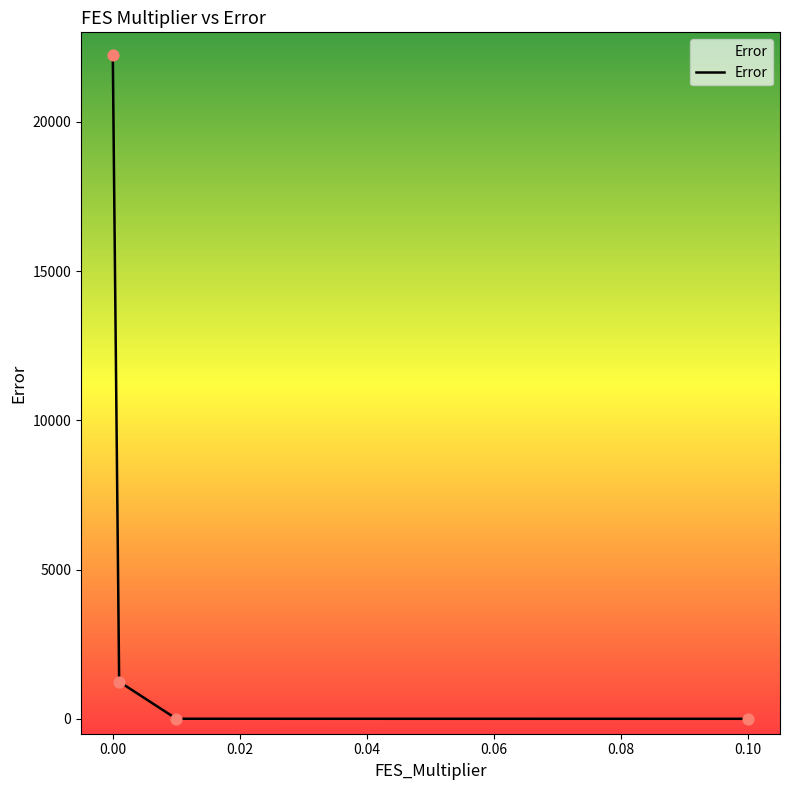

What is the maximum value shown in the chart?

22256.4